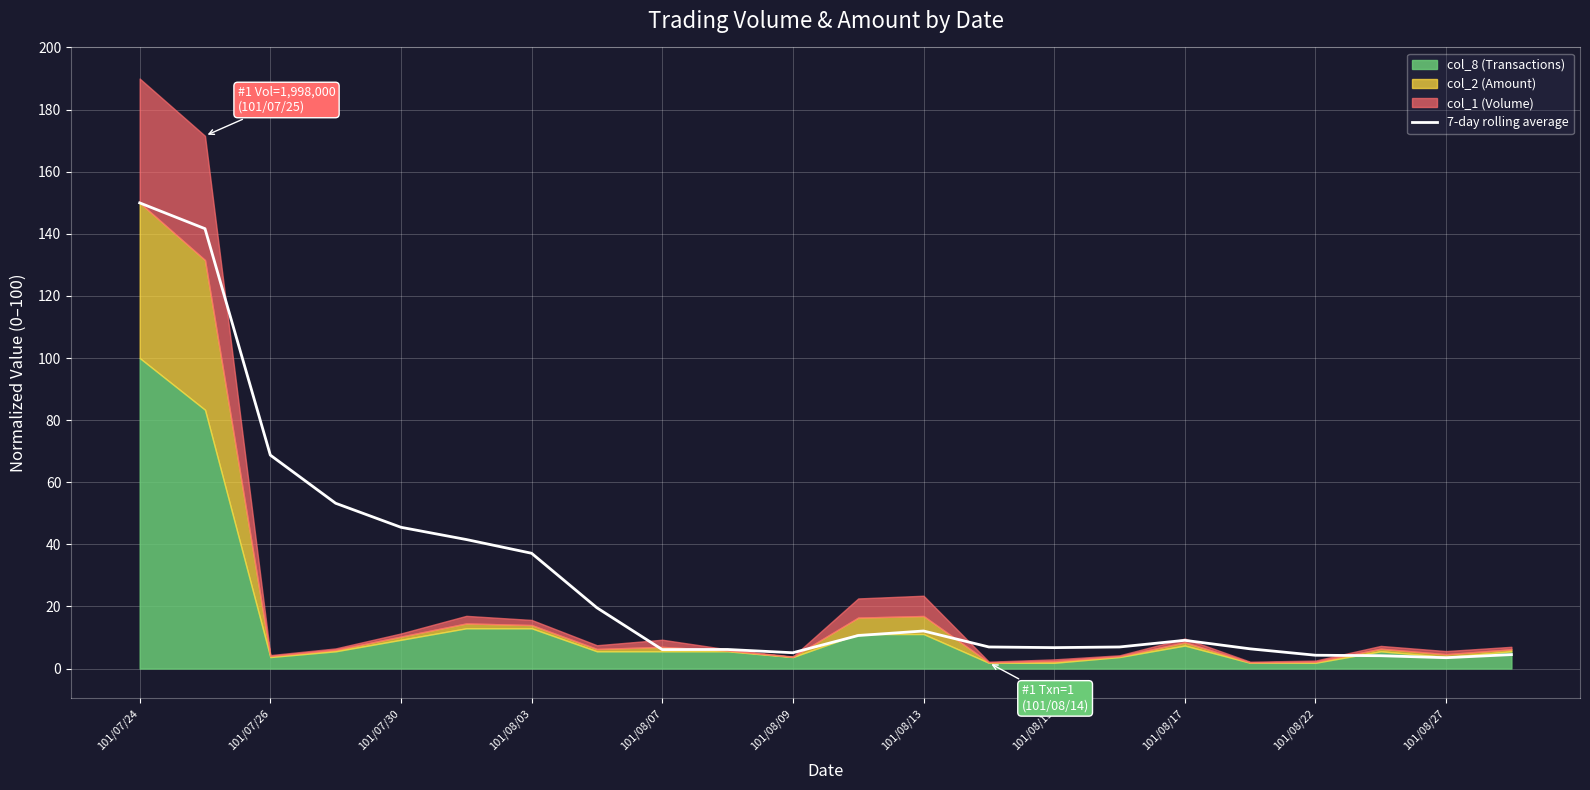

What position from the left is 19?

20